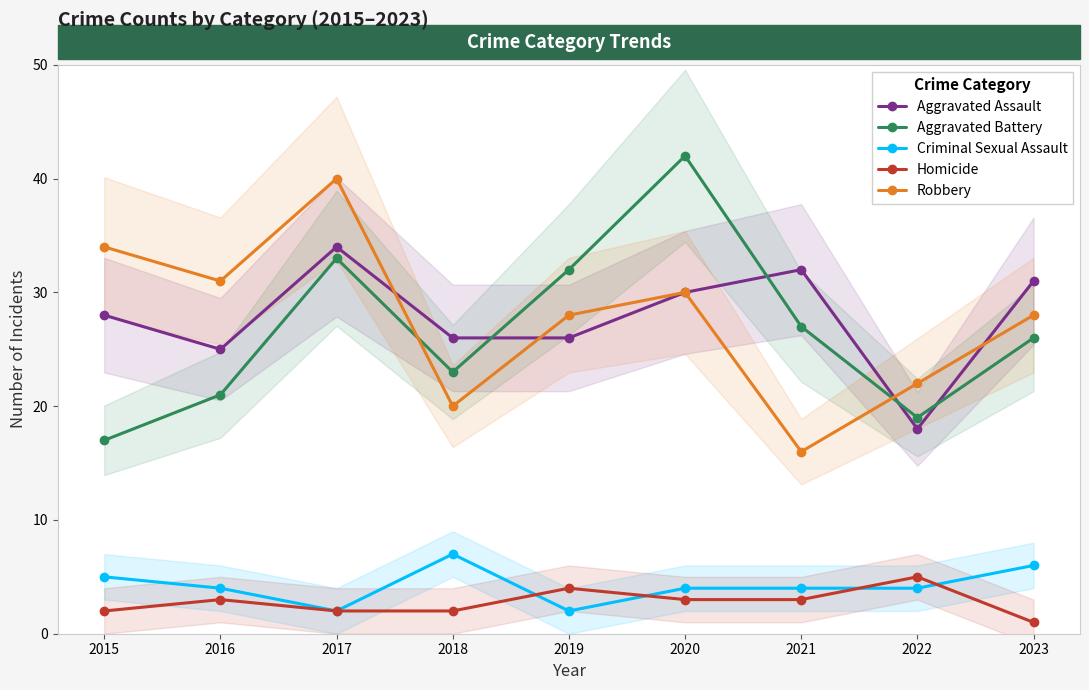

How many lines are shown in the chart?

5